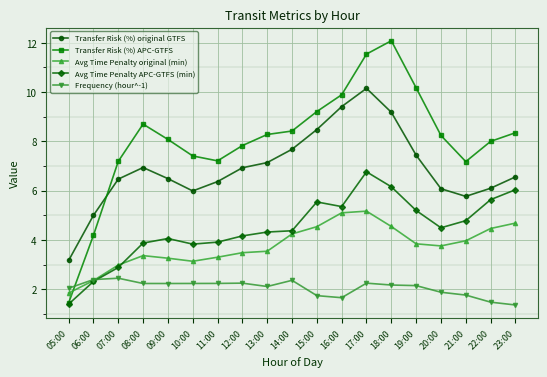

After their last crossing, which series has the higher values: Avg Time Penalty APC-GTFS (min) or Avg Time Penalty original (min)?

Avg Time Penalty APC-GTFS (min)